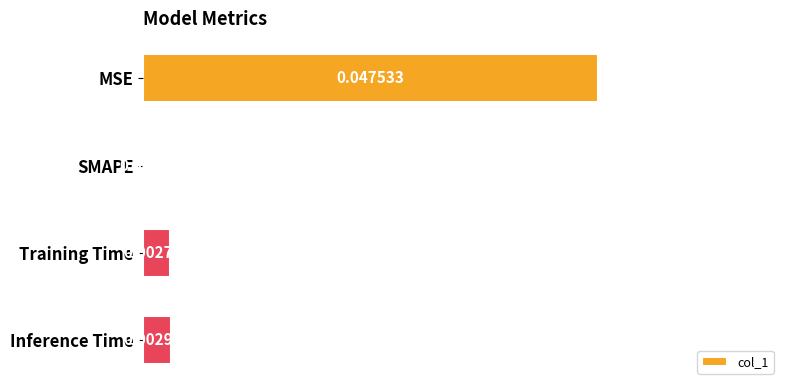

Which has a higher value, Training Time or MSE?

MSE